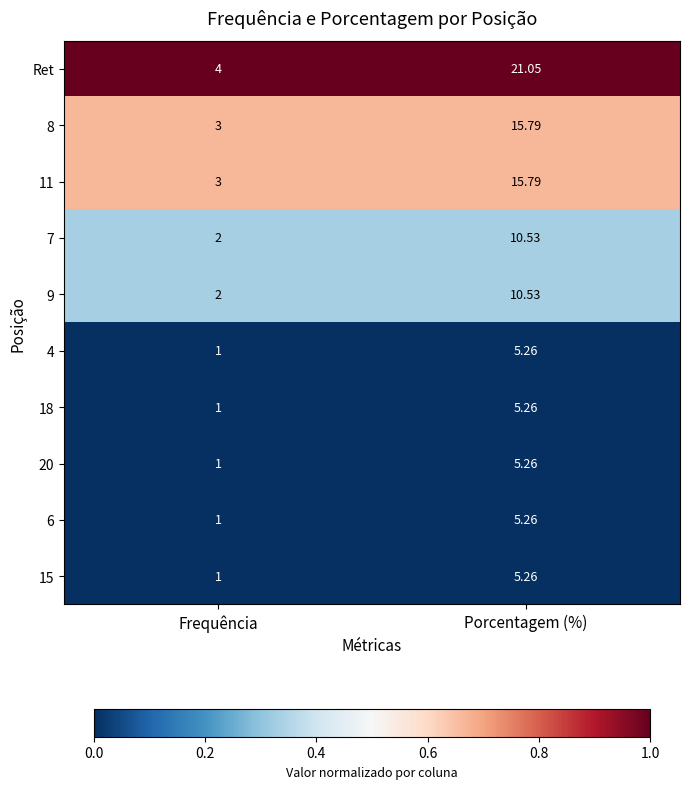

At which category is the sum across all series the highest?

Porcentagem (%)